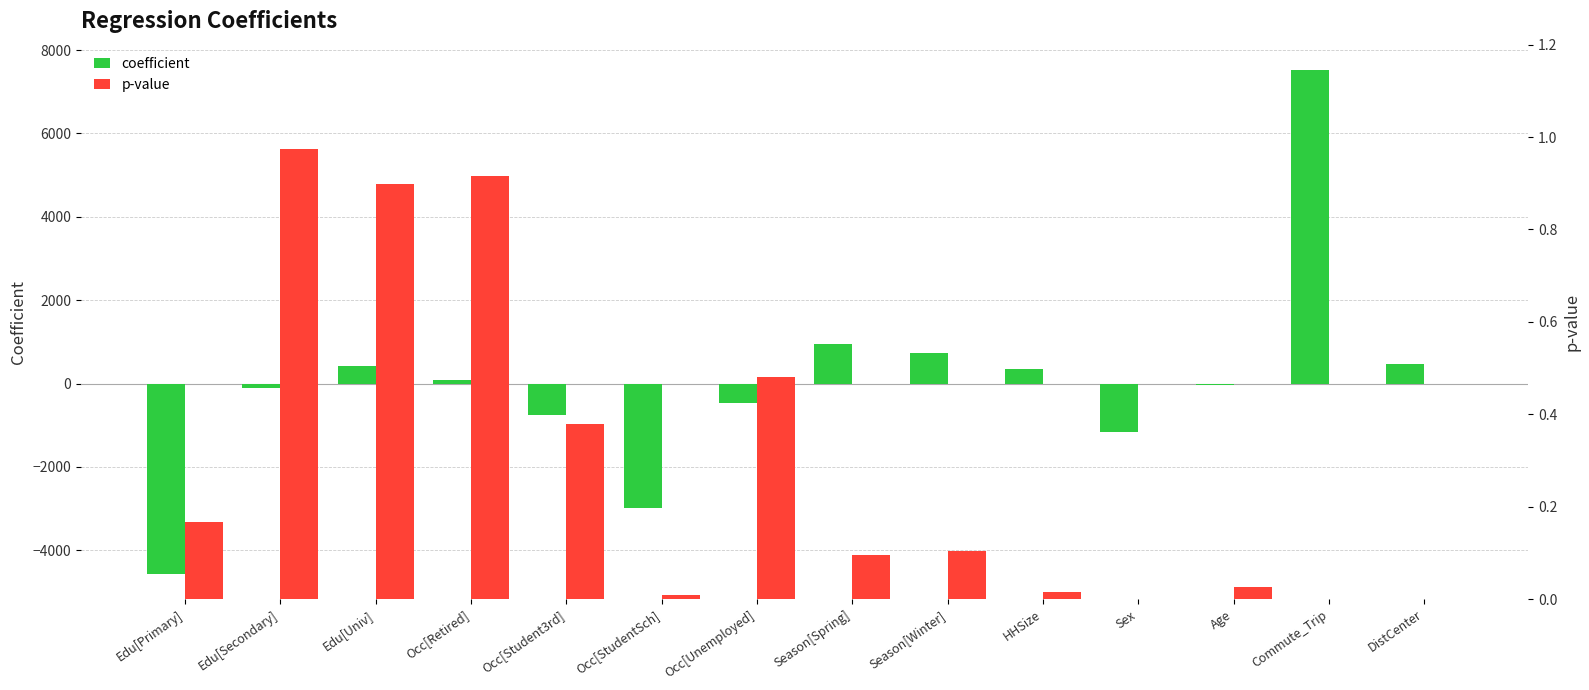

Are the bars grouped side by side (vs. stacked)?

Yes